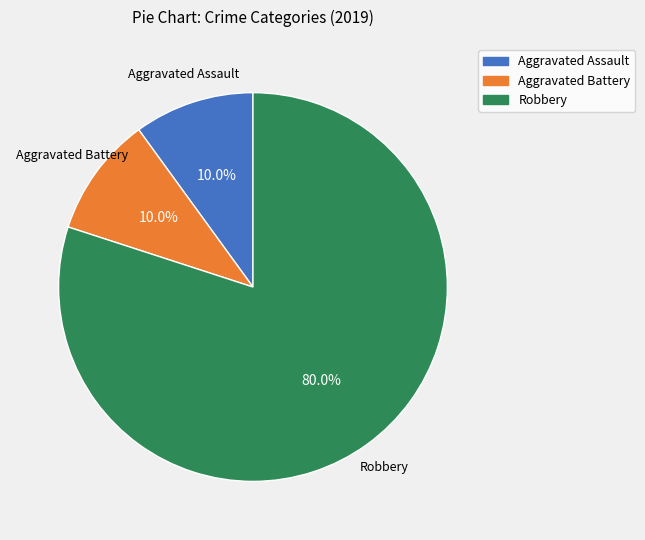

Count the number of slices in the pie.

3